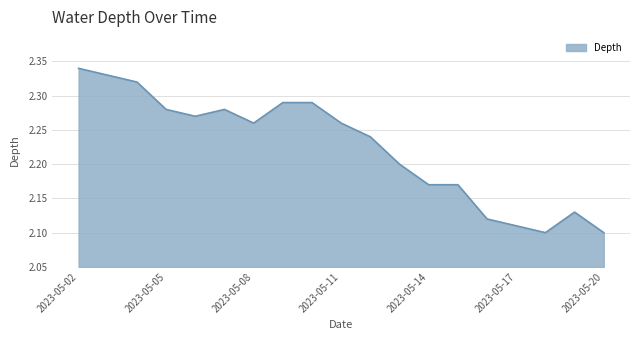

What is the difference between the maximum and minimum values?

0.2